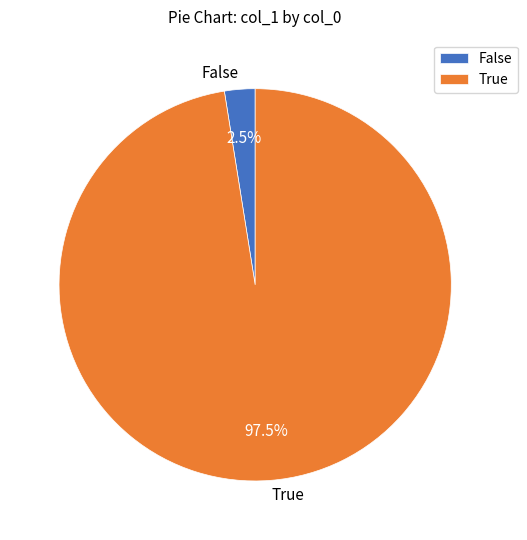

Does False represent more than half of the total?

No